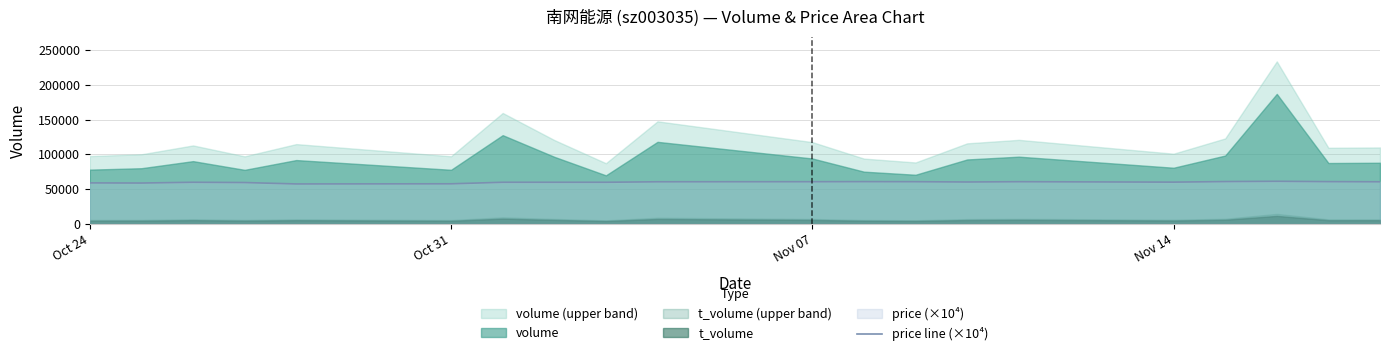

What is the minimum value for price line (×10⁴)?

57500.0